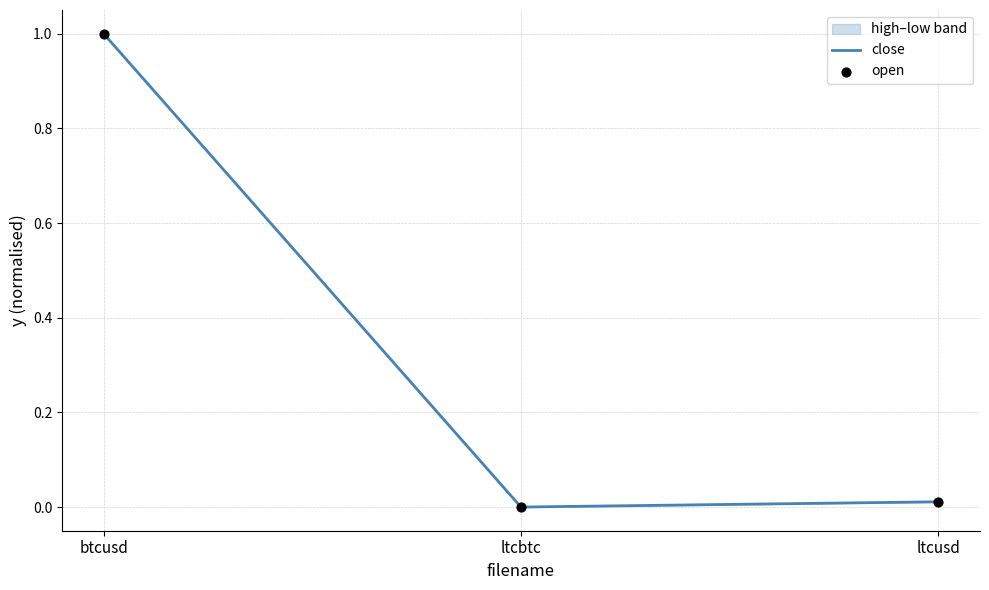

At how many categories does at least one series exceed 0?

2